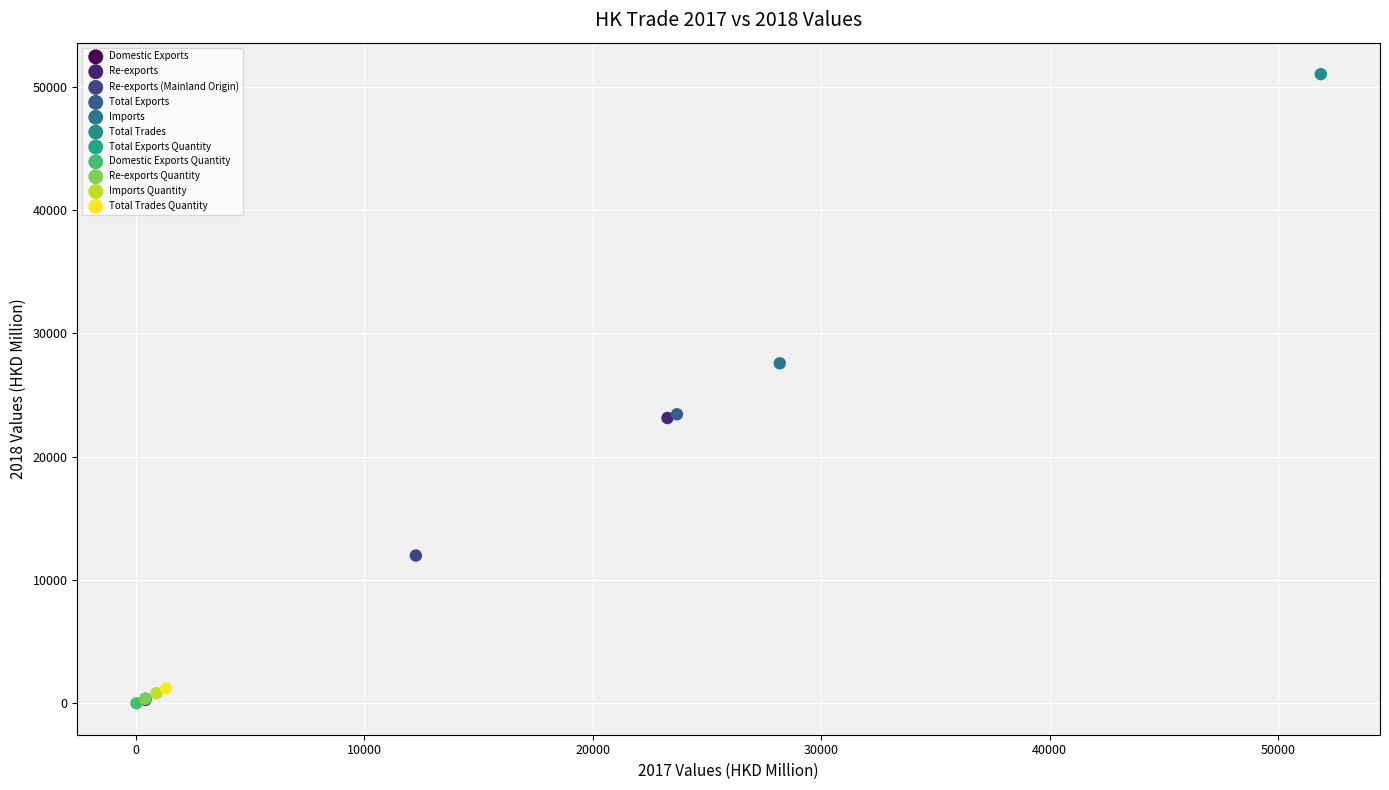

Which series reaches the maximum Y coordinate?

Total Trades